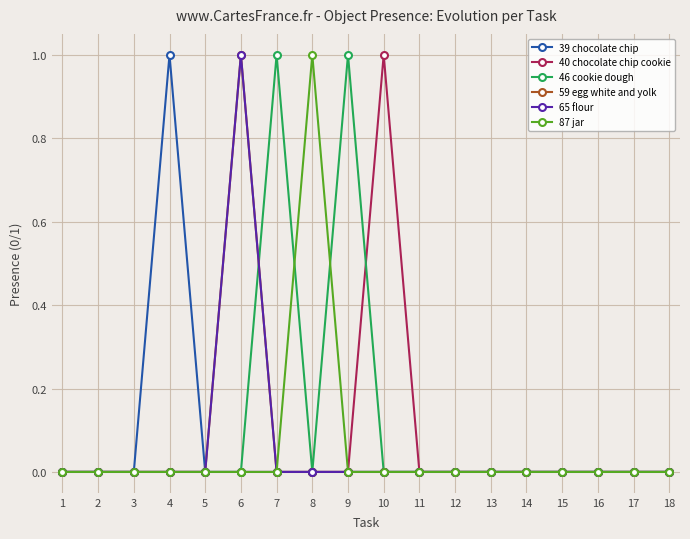

How many 39 chocolate chip values are between 0 and 1?

18